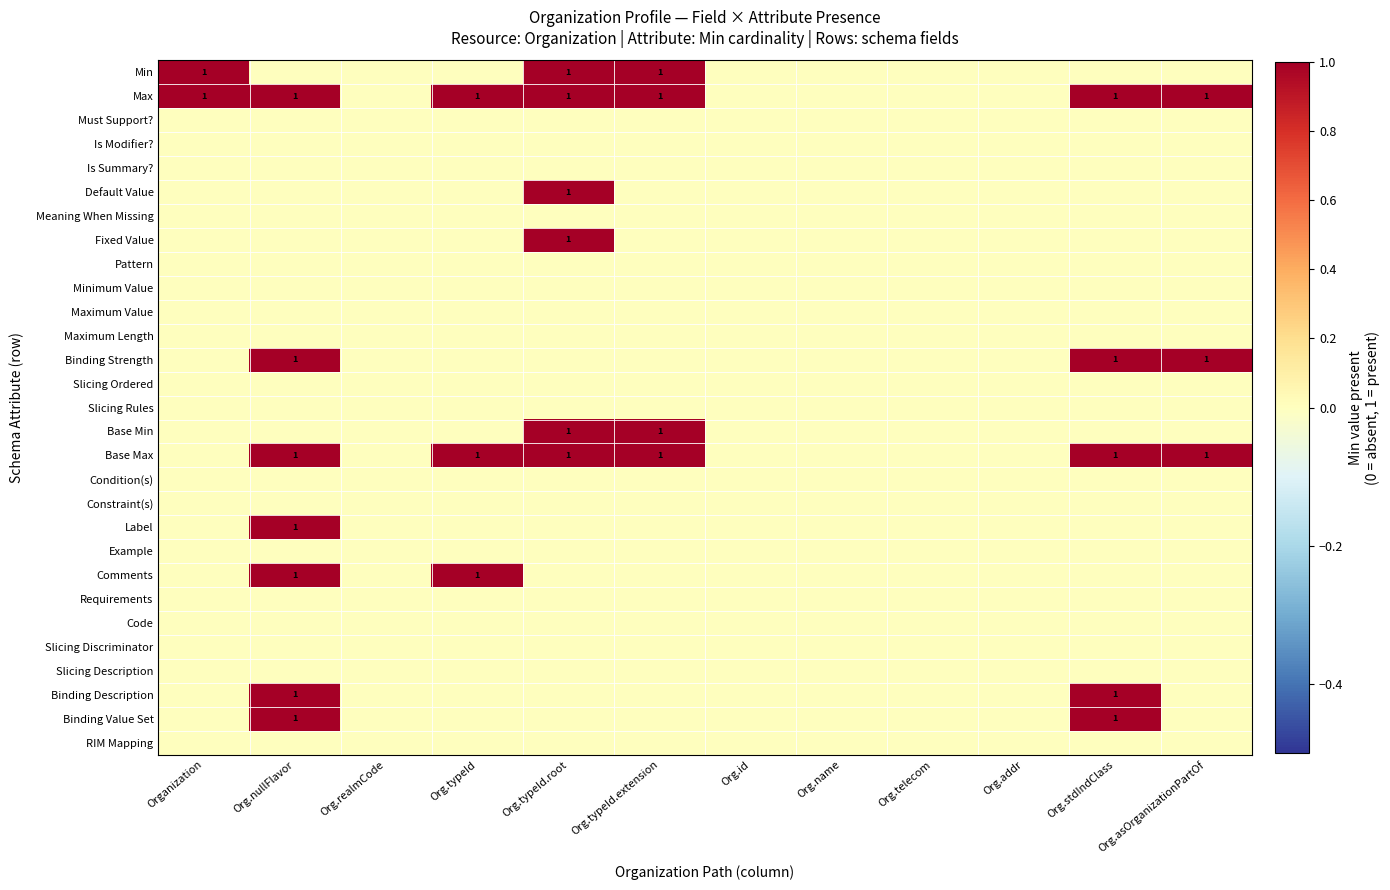

What is the total value across all series at Organization?

2